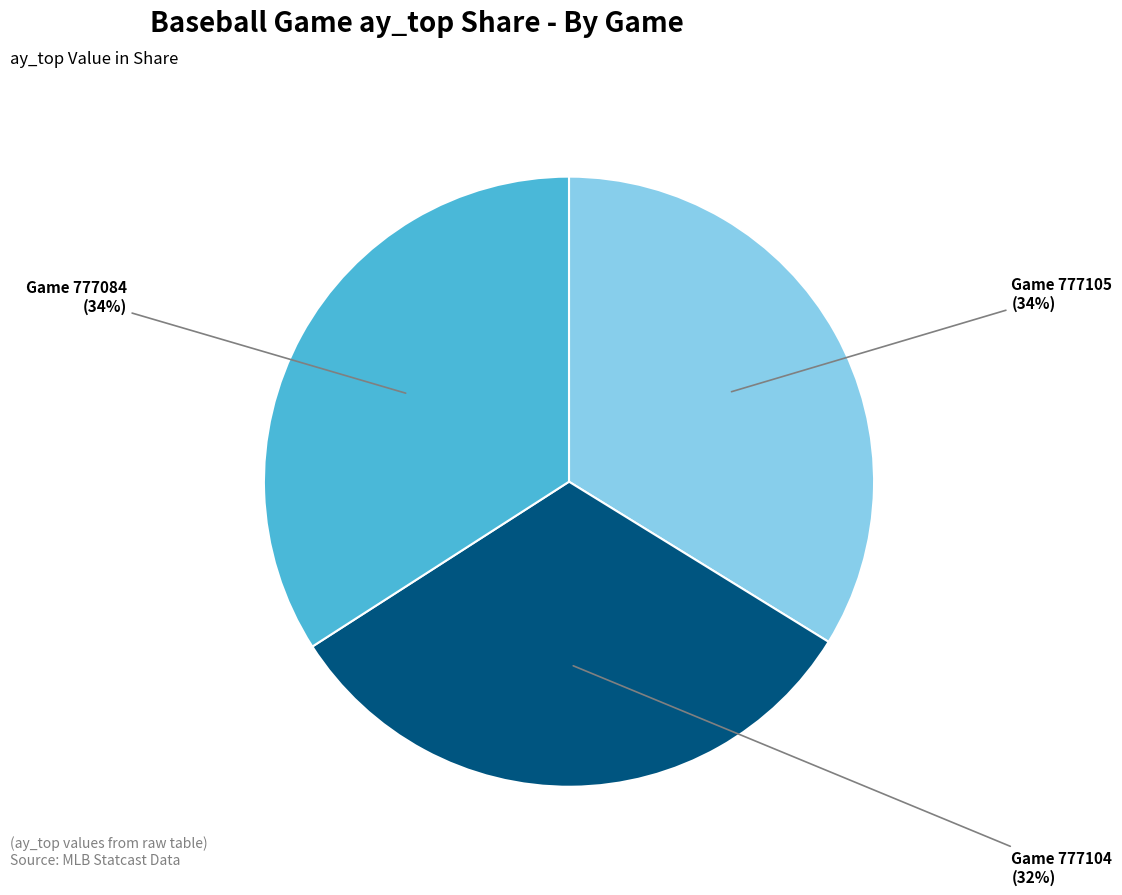

To the nearest percent, what portion does Game 777104 represent?

32%